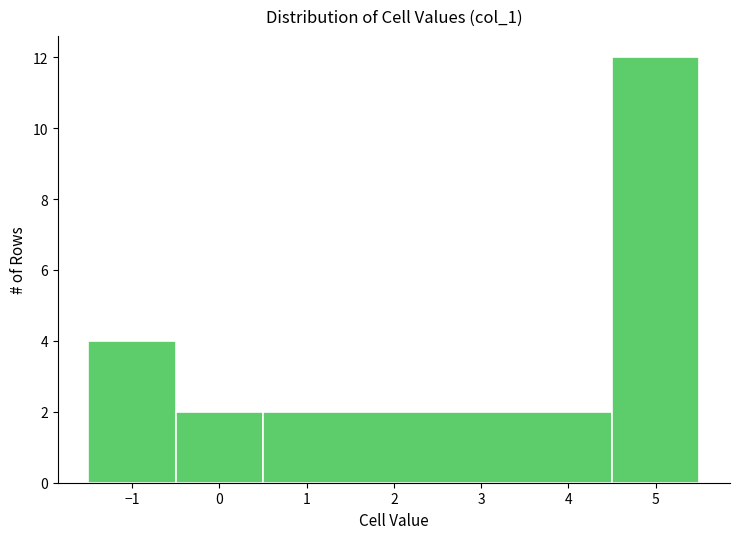

How tall is the bar that spans -1.5 to -0.5 on the x-axis? The values are not printed on the chart, so give them approximately, as read against the axis.

4